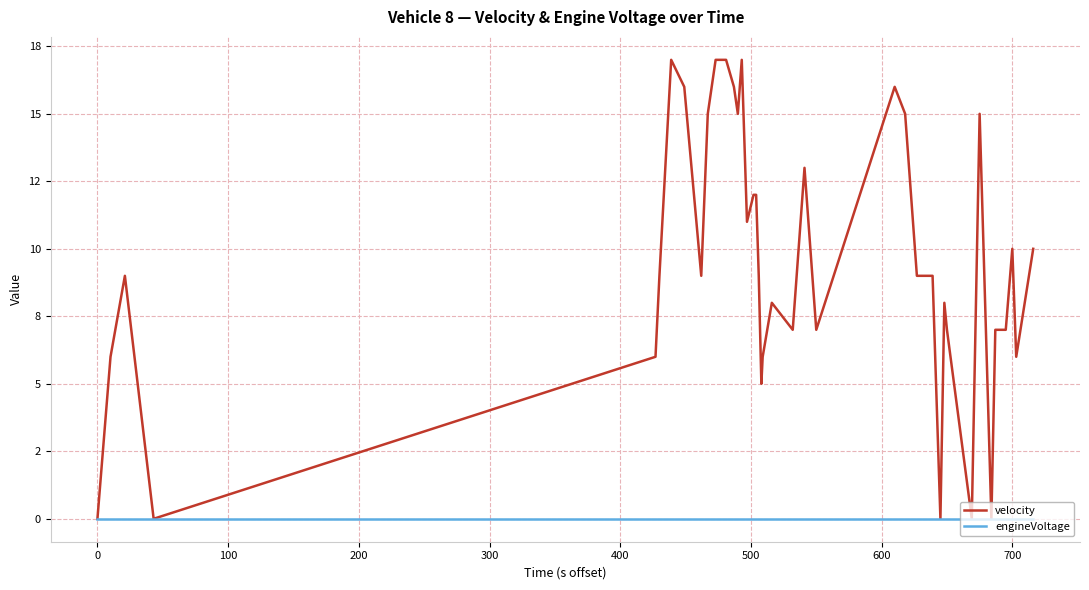

Which series has the largest range (max minus min)?

velocity